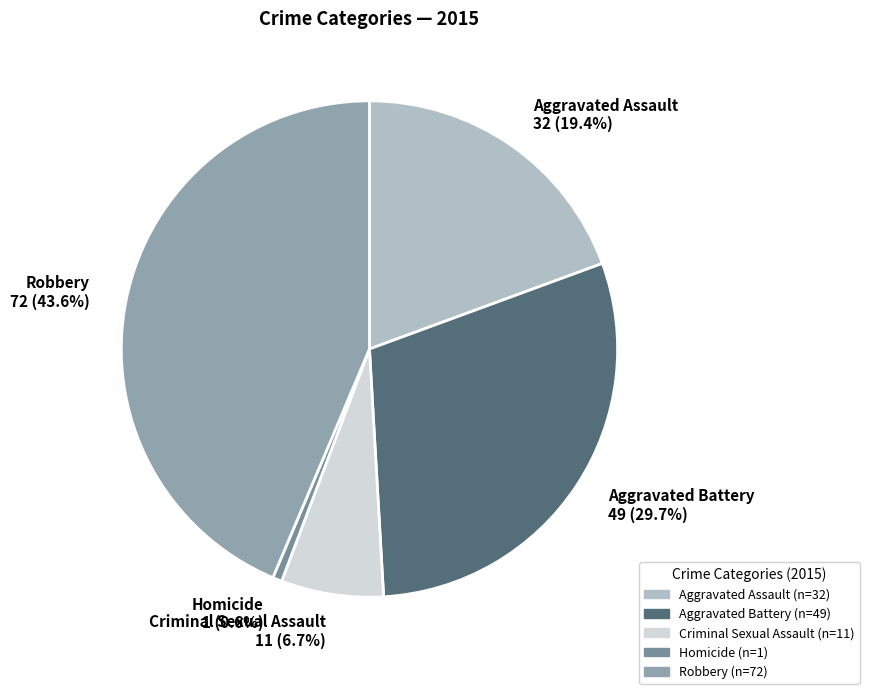

The Robbery slice represents 32% of the pie. True or false?

False